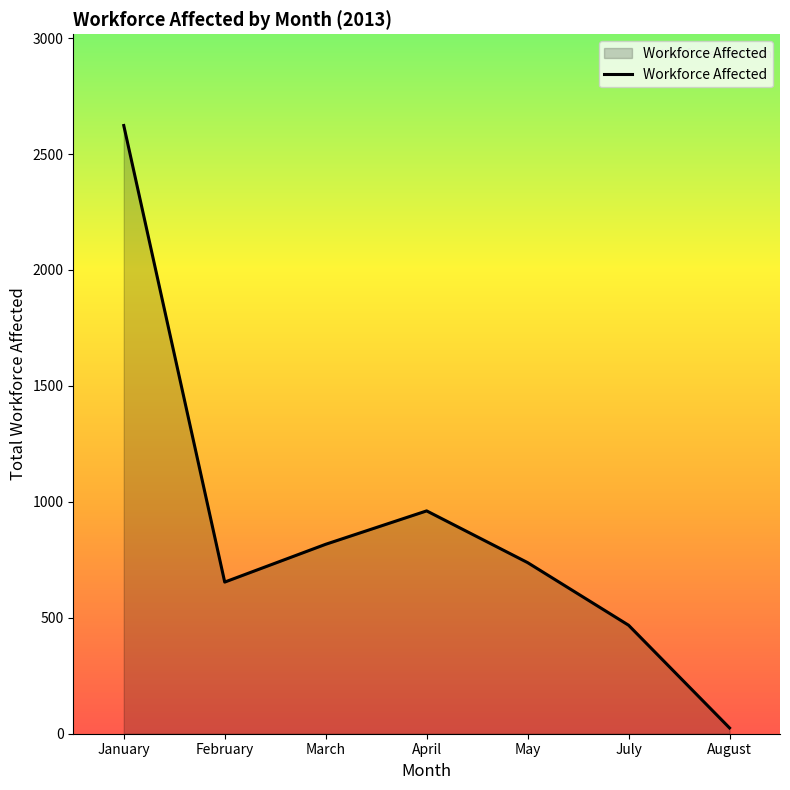

What is the approximate value at January?

2623